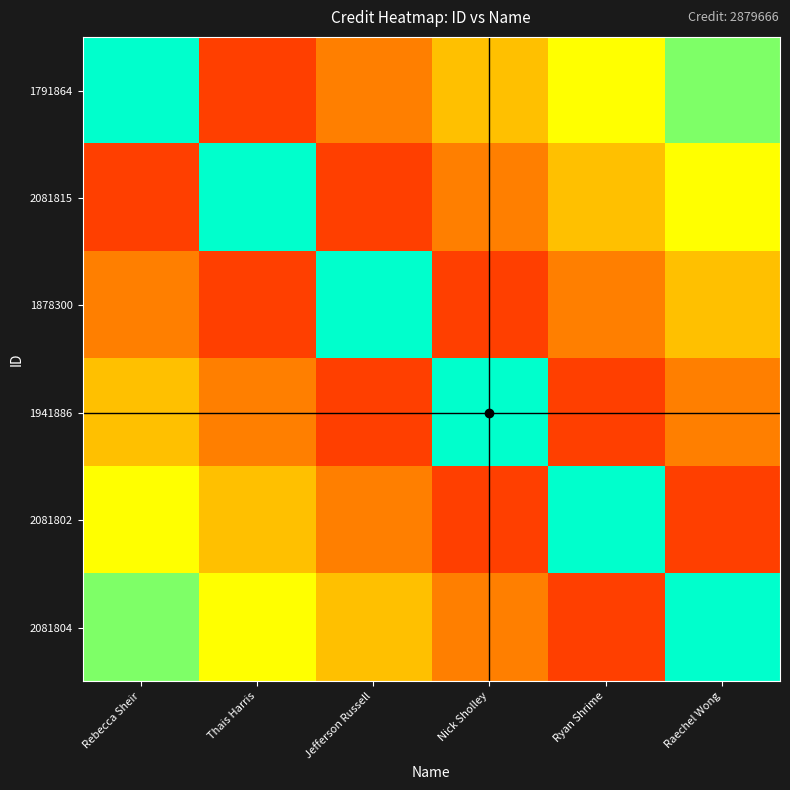

Rank the series at Thais Harris from lowest to highest value.

1791864, 1878300, 1941886, 2081802, 2081804, 2081815